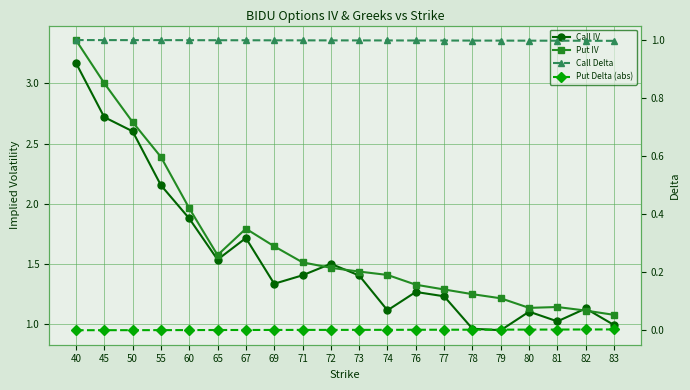

Is it true that Put IV equals 1.4 at 74?

True